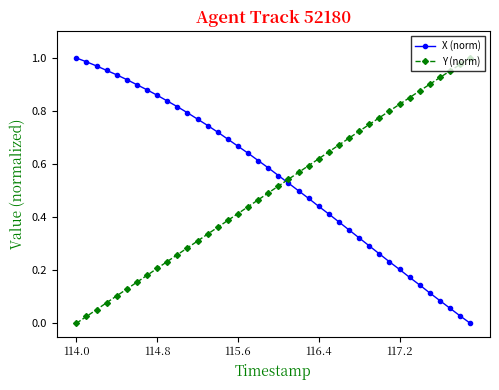

Which series ends up on top after the final intersection of Y (norm) and X (norm)?

Y (norm)